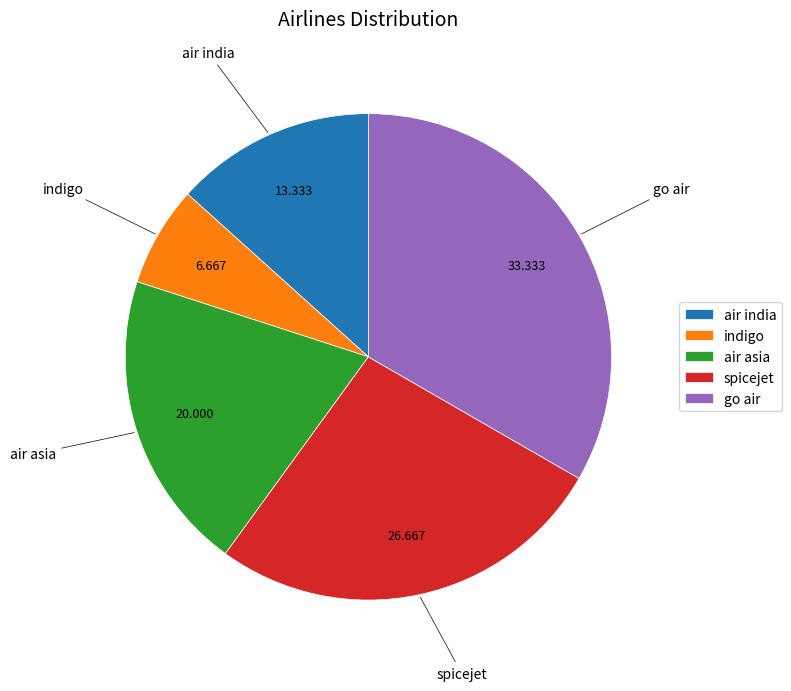

Rank the categories by value from highest to lowest.

go air, spicejet, air asia, air india, indigo